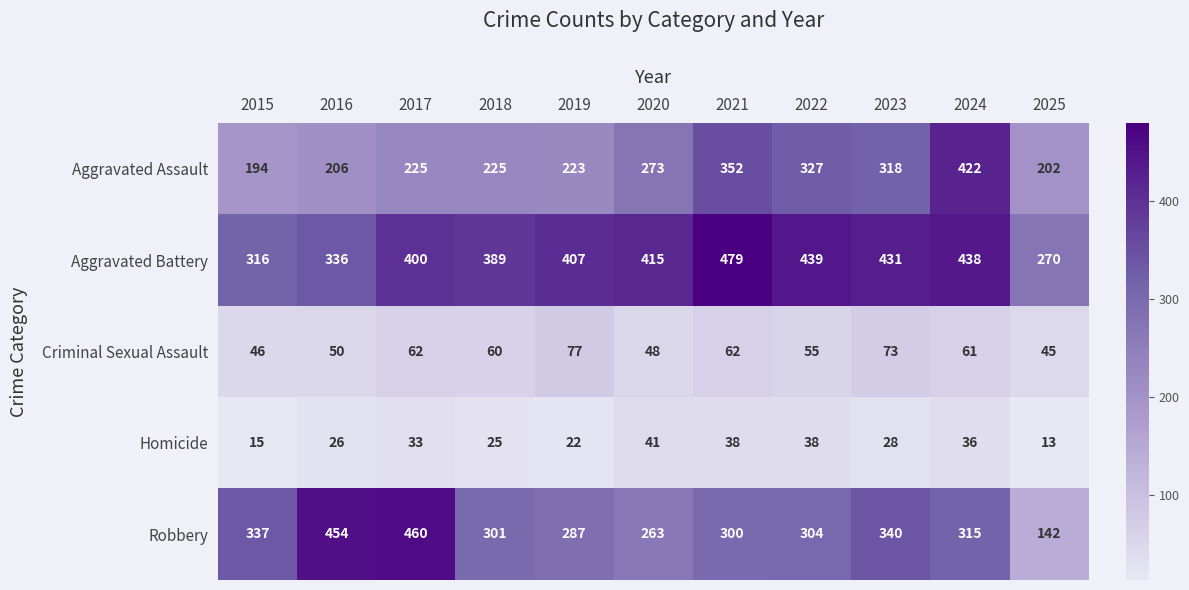

At how many categories does at least one series exceed 229?

11